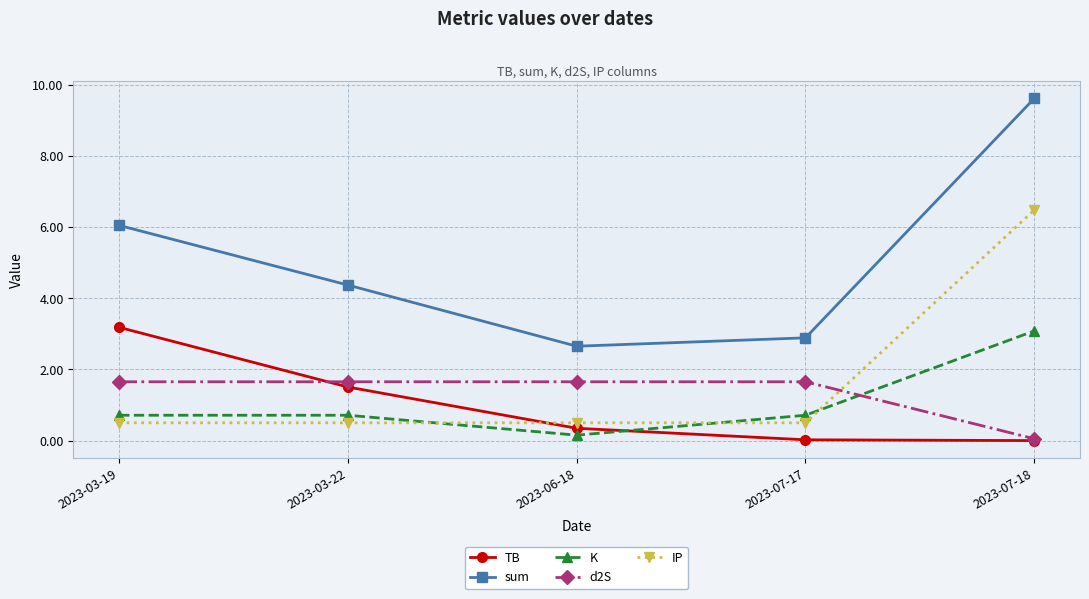

What position from the right is 2023-03-22?

4